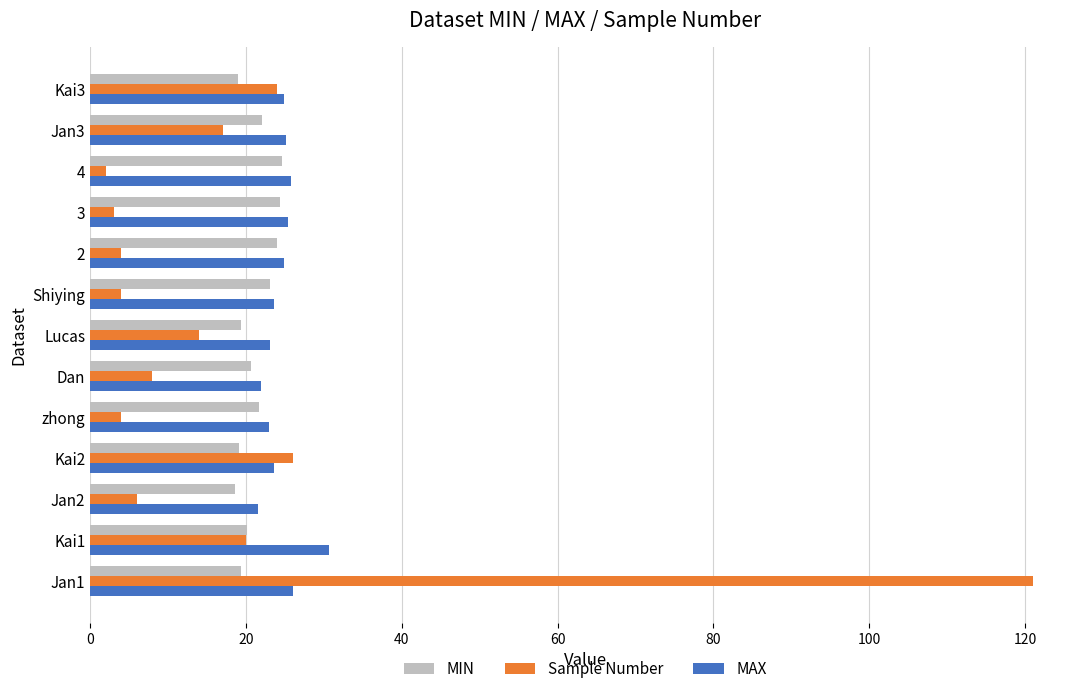

What is the spread (max minus min) of values at Shiying?

19.6